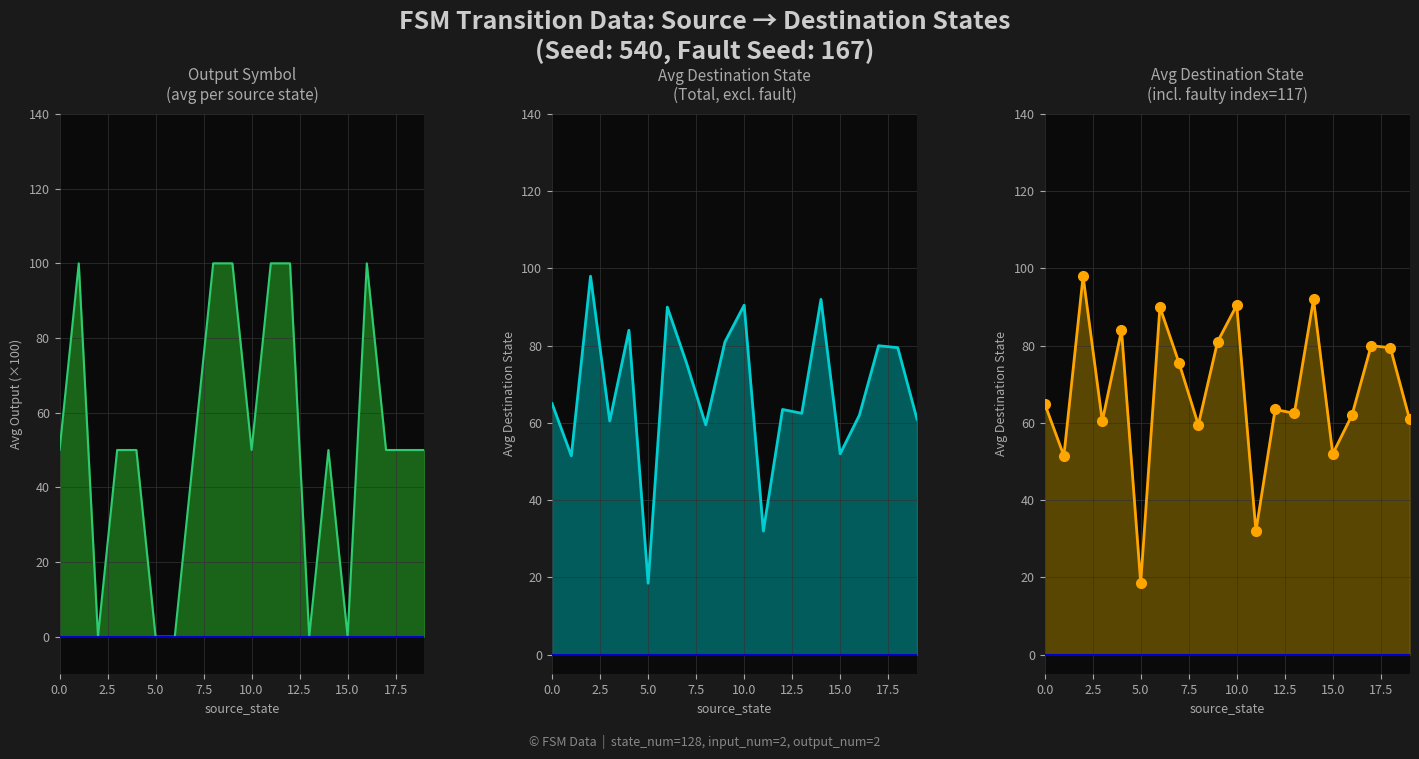

What is the sum of the destination_state values at 12 and 19?

124.5